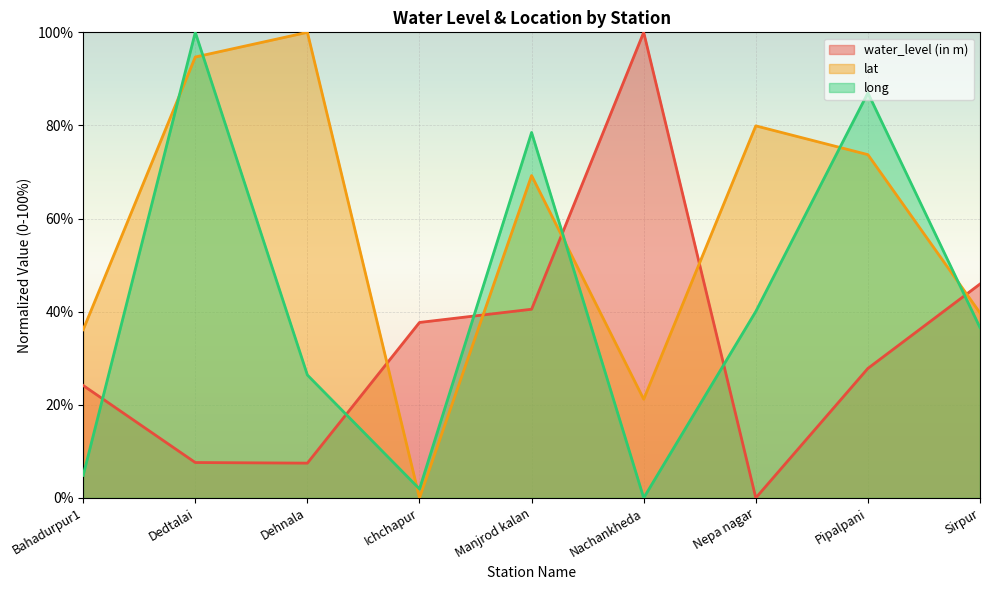

At which category is the sum across all series the highest?

Dedtalai